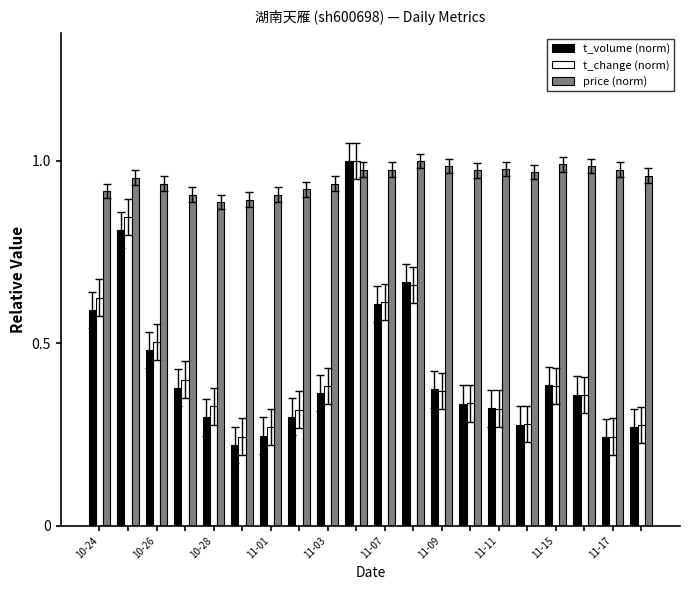

What is the sum of all t_volume (norm) values?

8.5